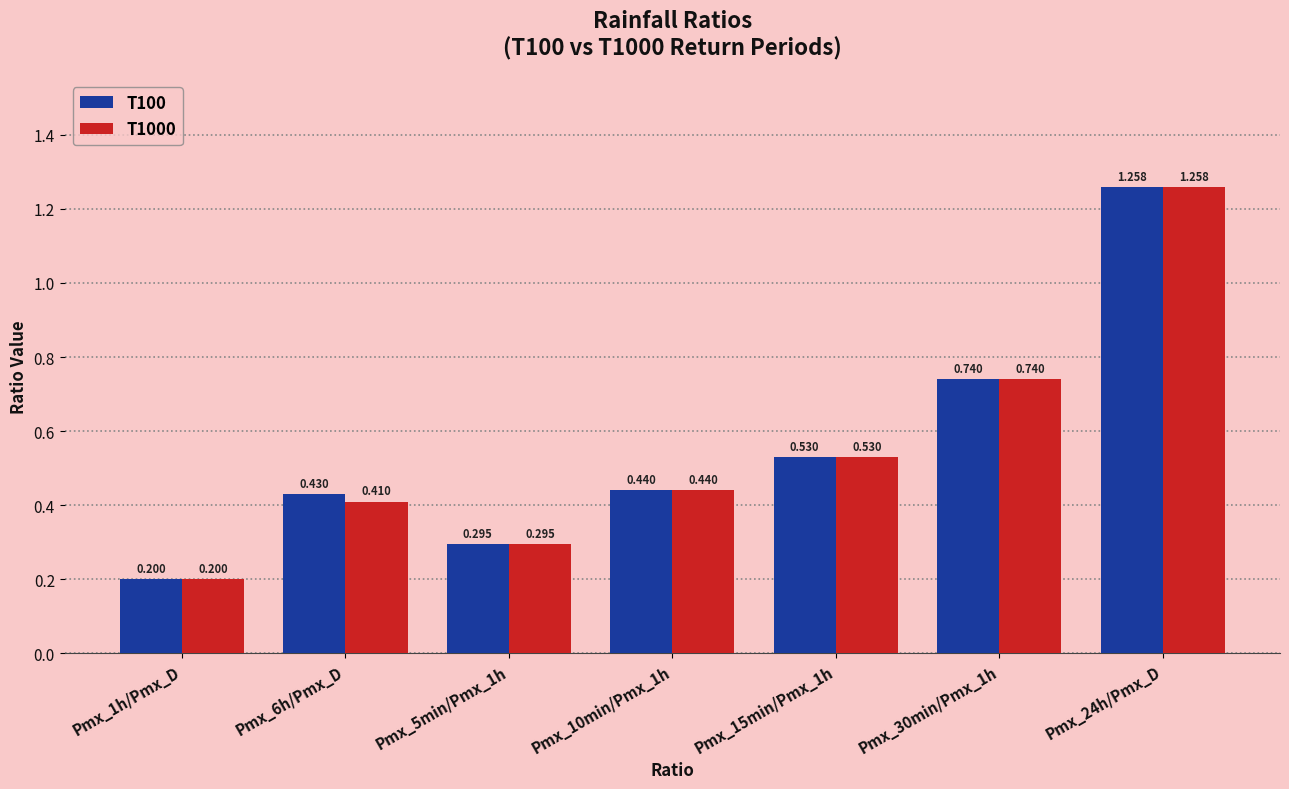

Rank the series by their average value, from highest to lowest.

T100, T1000